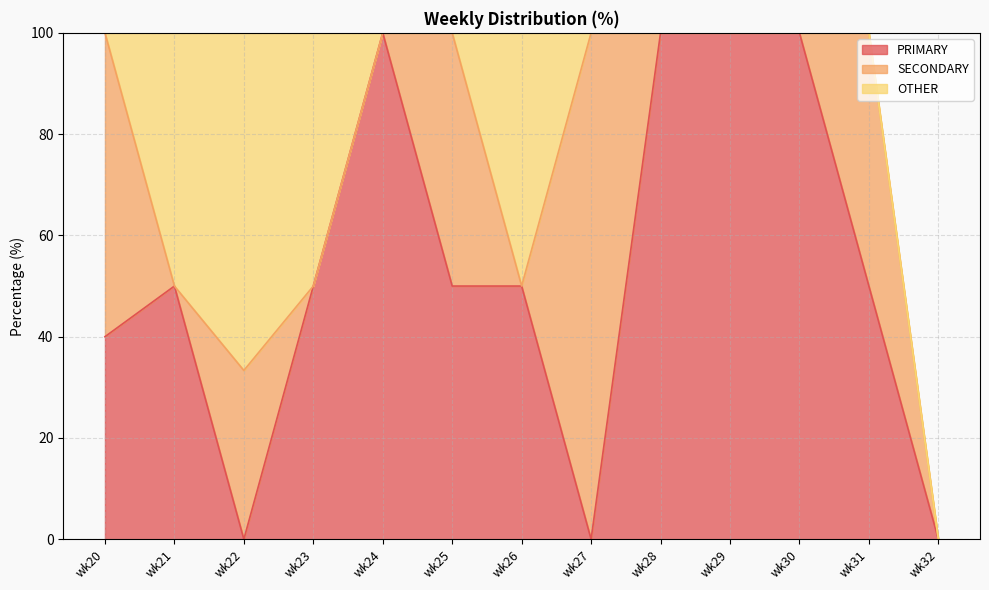

Count the number of data series in this chart.

3